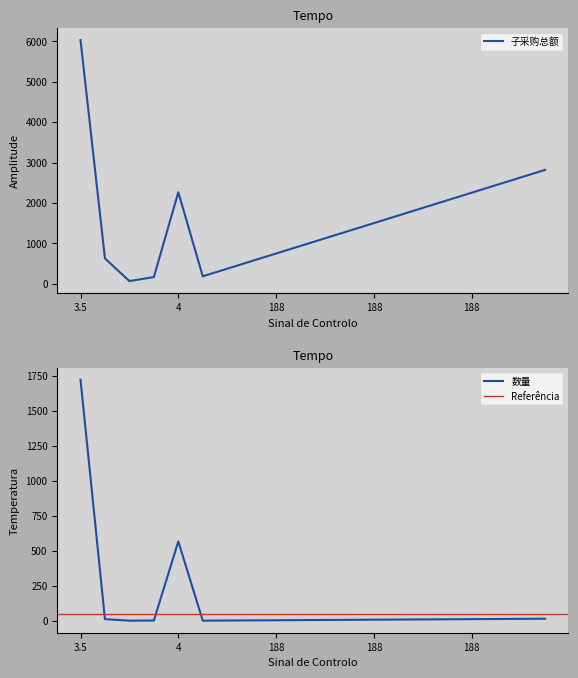

The 数量 series shows 8.3 at 188. True or false?

False